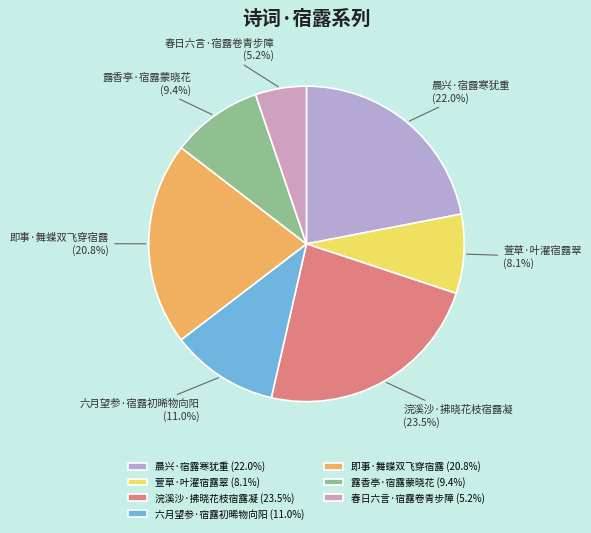

Count the number of slices in the pie.

7